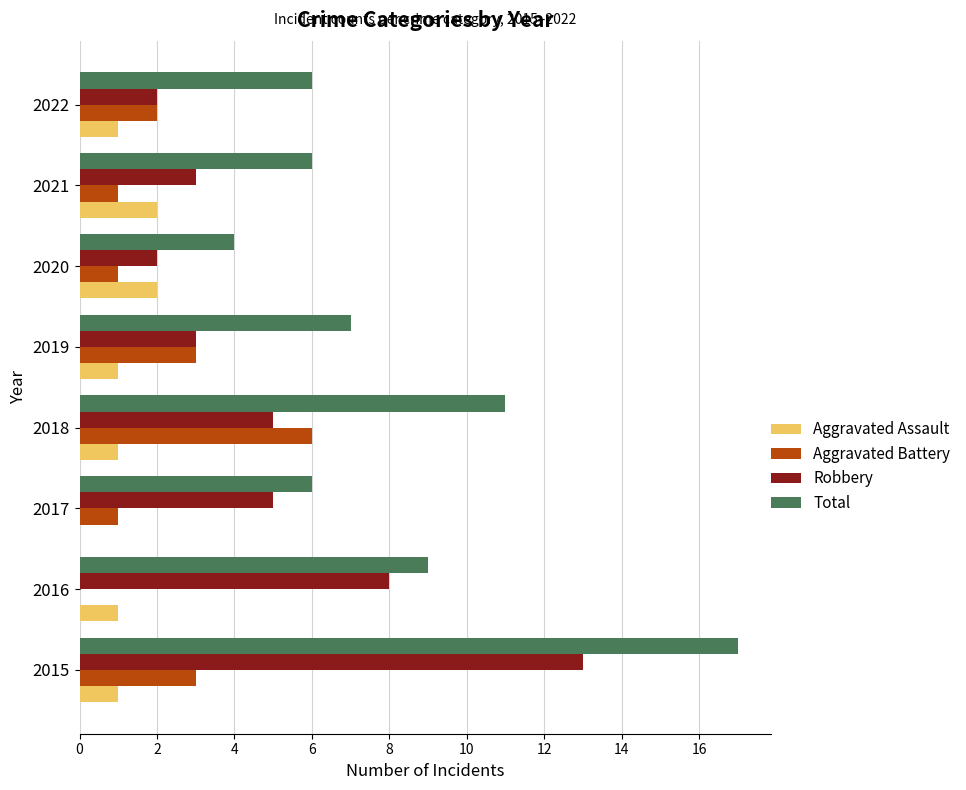

What is the sum of the Robbery values at 2022 and 2016?

10